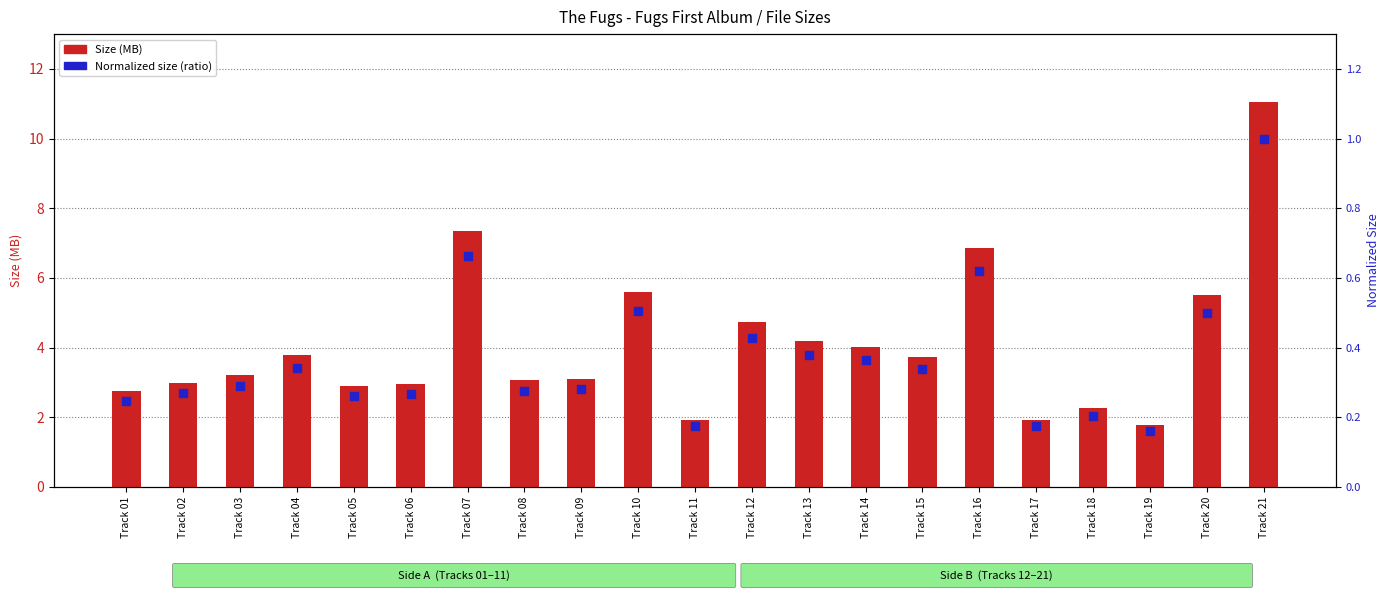

Which series contains the highest Y value?

Size (MB)